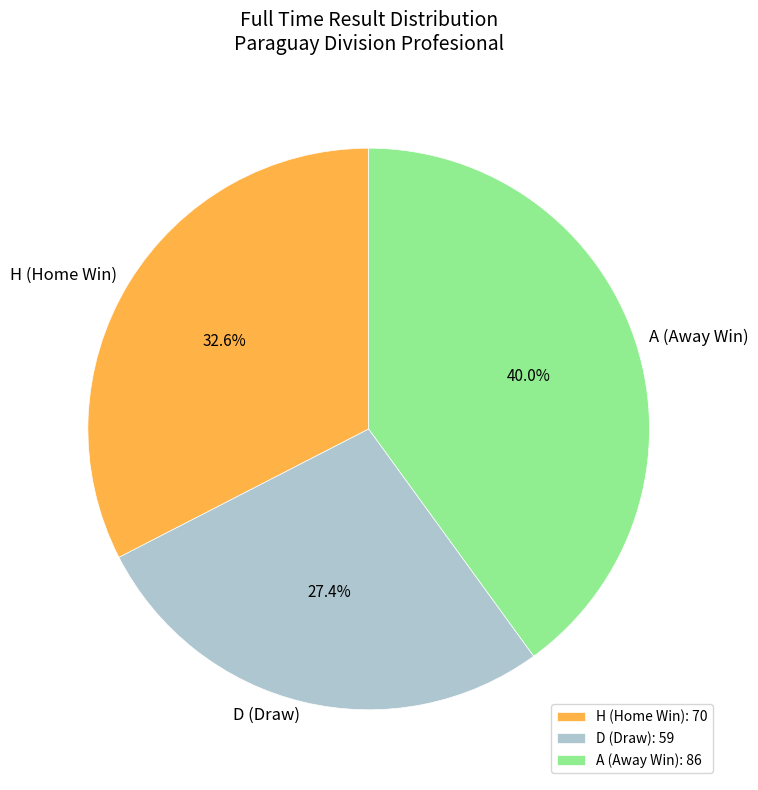

To the nearest percent, what percentage of the pie is D?

27%